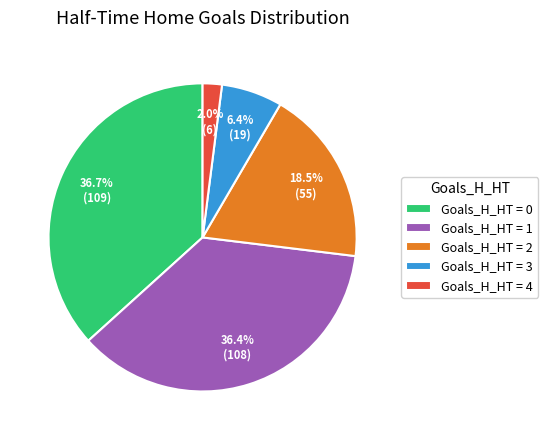

Does any single category account for the majority?

No